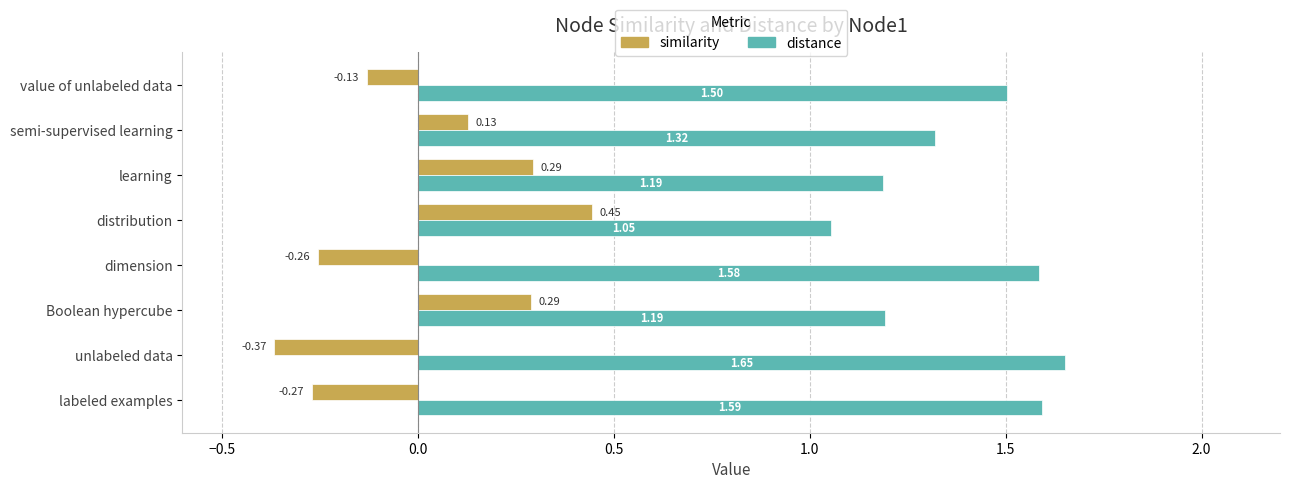

Which series has the largest range (max minus min)?

similarity